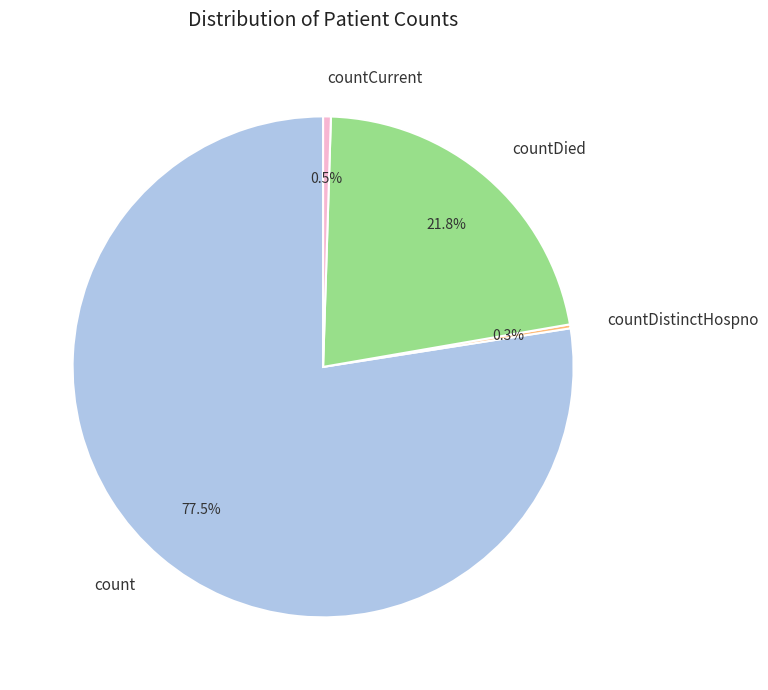

Does countCurrent account for over 50% of the chart?

No